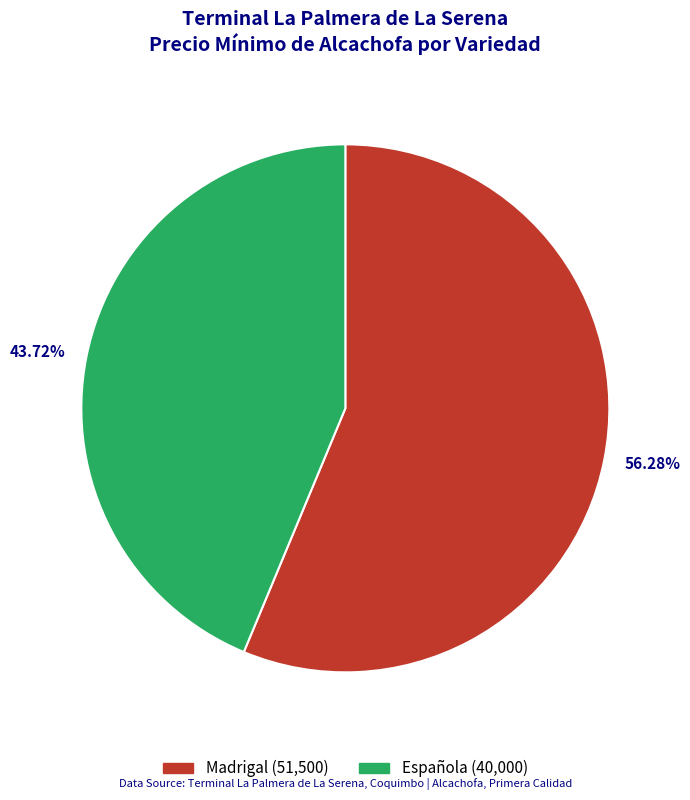

To the nearest percent, what is the average slice percentage?

50%